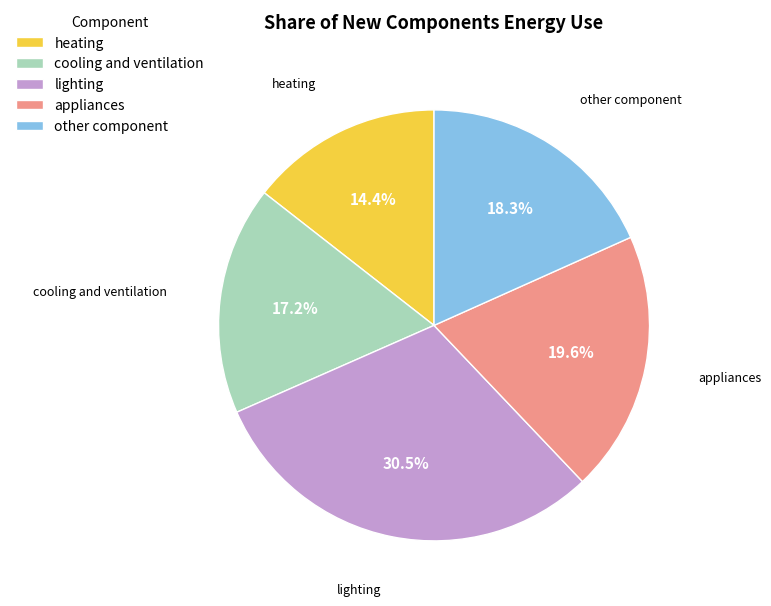

Which slice is the largest?

lighting